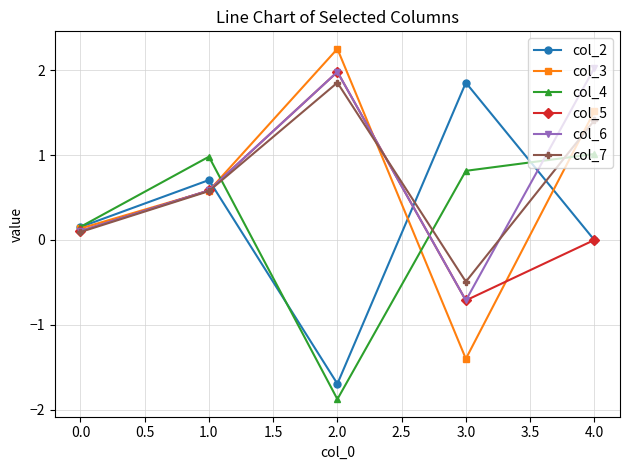

True or false: col_4 and col_3 intersect in this chart.

True